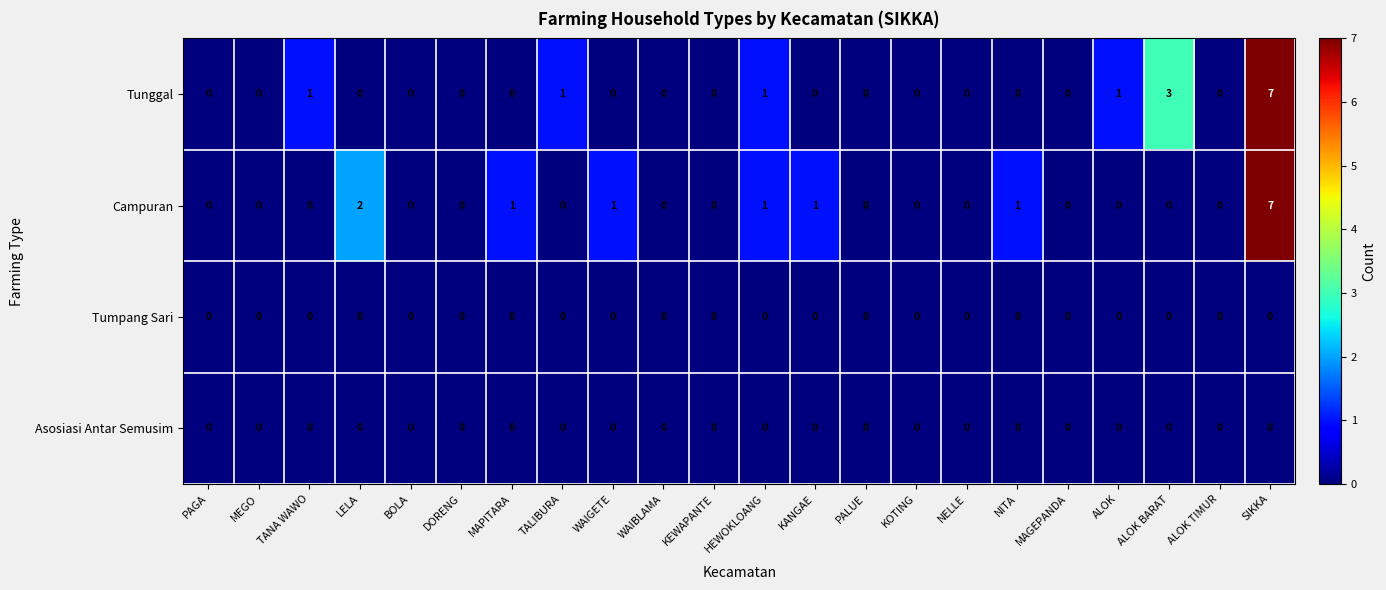

What is the maximum value shown in the chart?

7